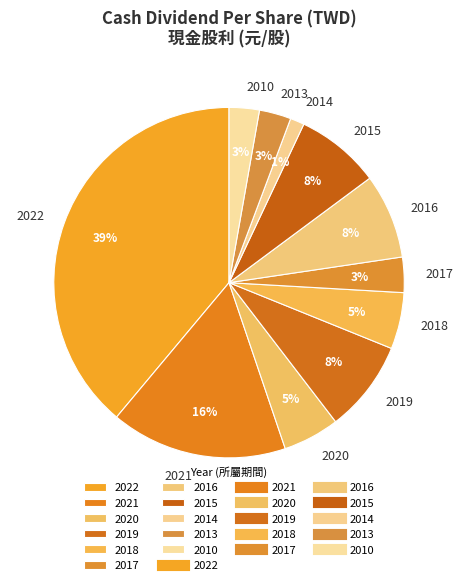

Is there a majority slice in this chart?

No